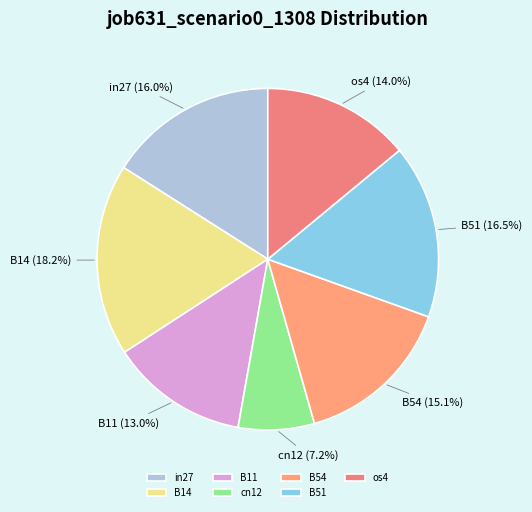

Count the number of slices in the pie.

7